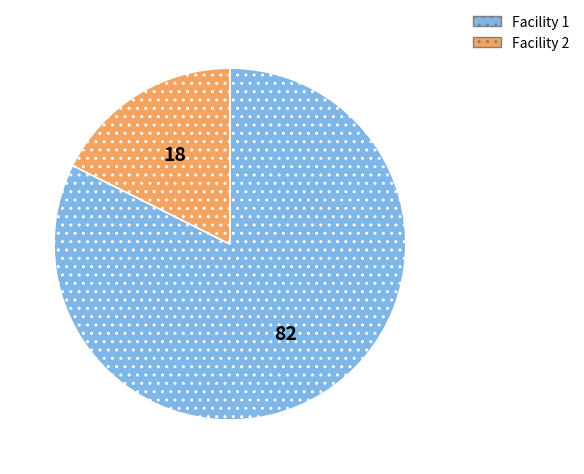

True or false: Facility 2 accounts for 26% of the total.

False